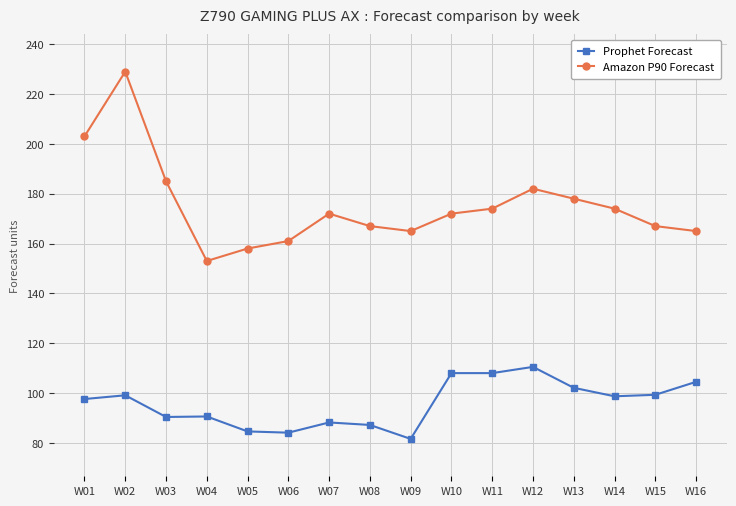

Is it true that Amazon P90 Forecast equals 167.0 at W15?

True